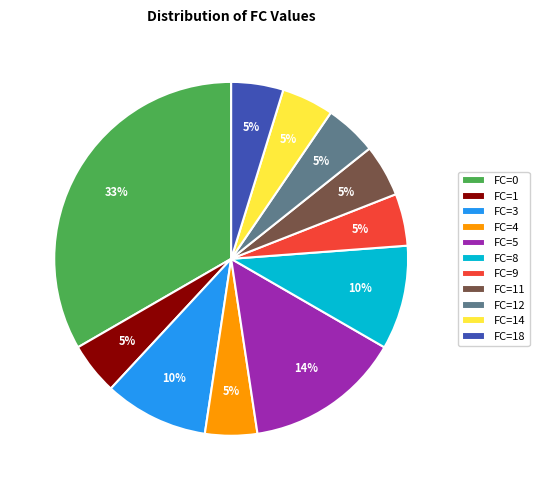

Do FC=5 and FC=4 together represent more than half of the pie?

No